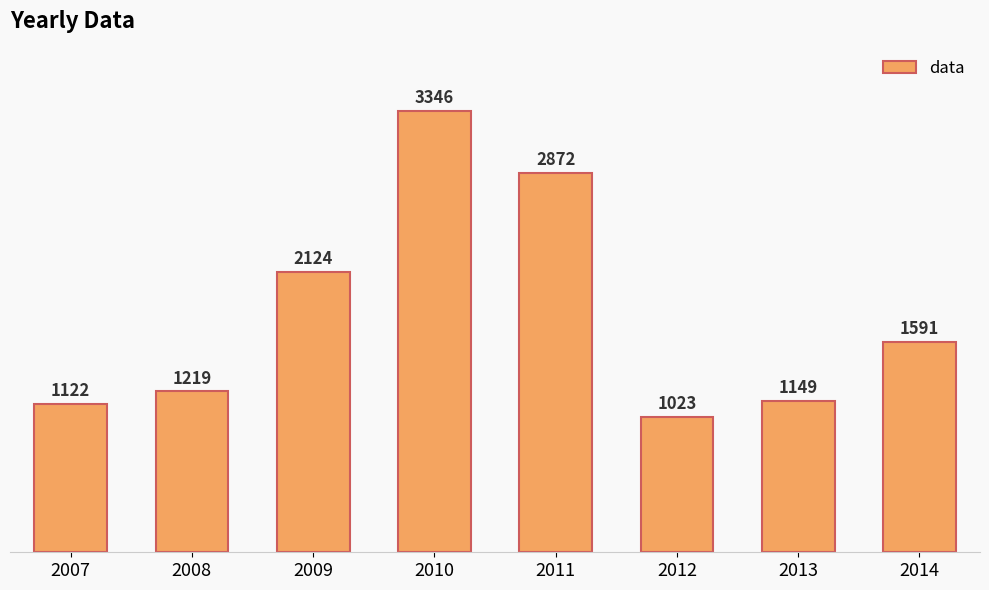

What is the difference between the values at 2013 and 2014?

442